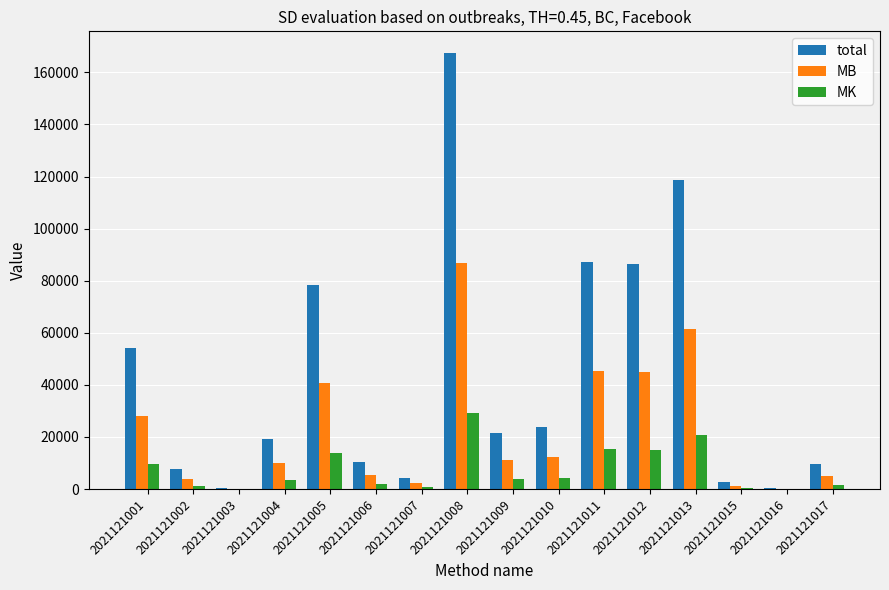

The MB series shows 2213.1 at 2021121007. True or false?

True